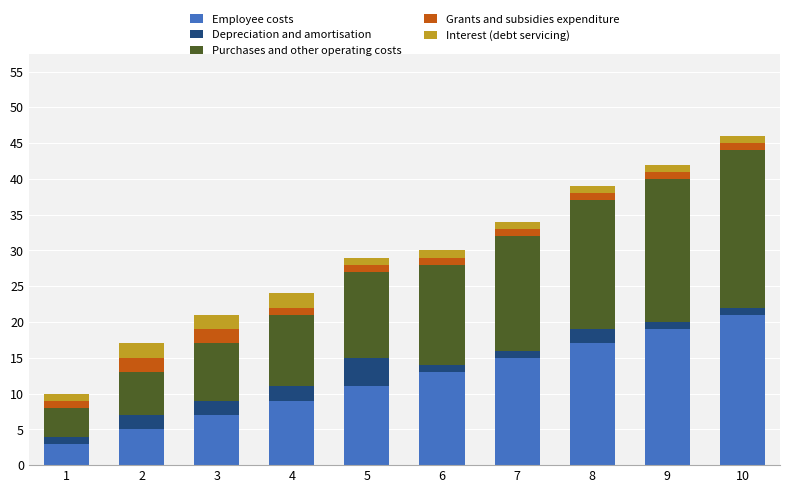

What is the average value of the Employee costs series?

12